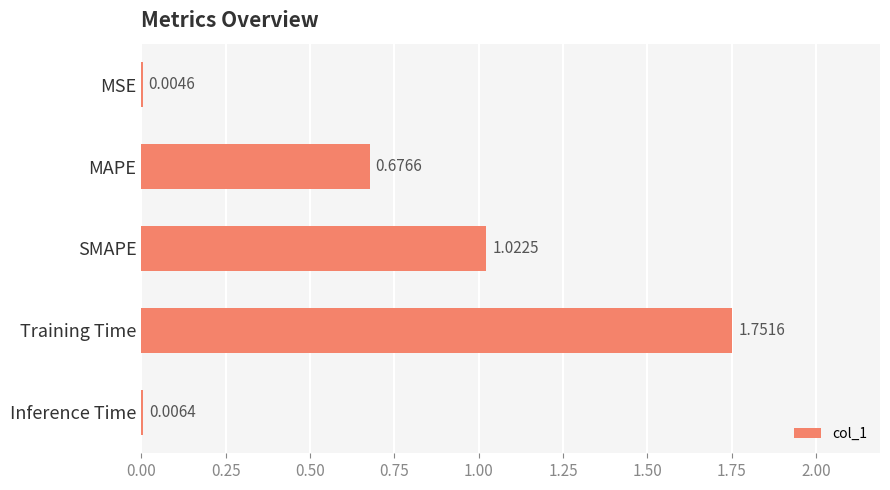

What is the sum of all values?

3.5